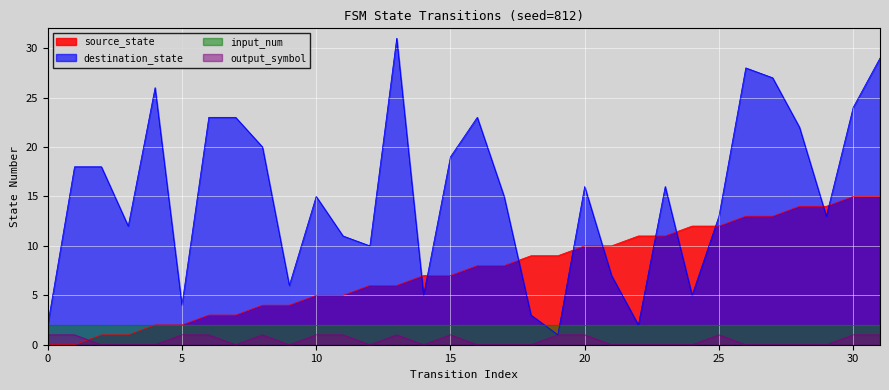

What are all the series names shown in the legend?

source_state, destination_state, input_num, output_symbol